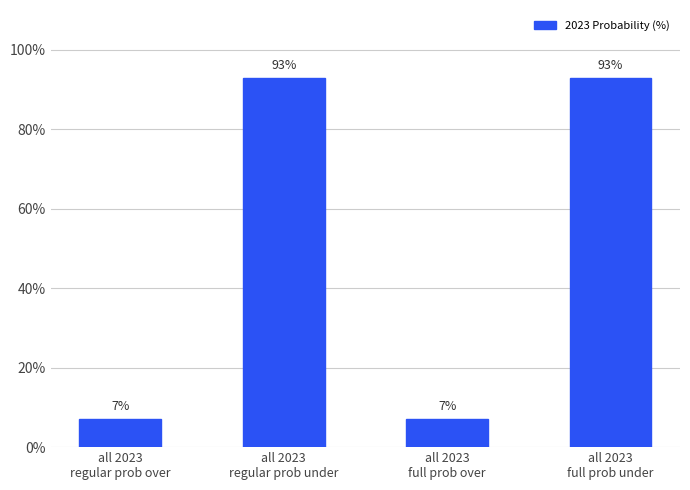

Between all 2023
full prob under and all 2023
regular prob over, which is larger?

all 2023
full prob under